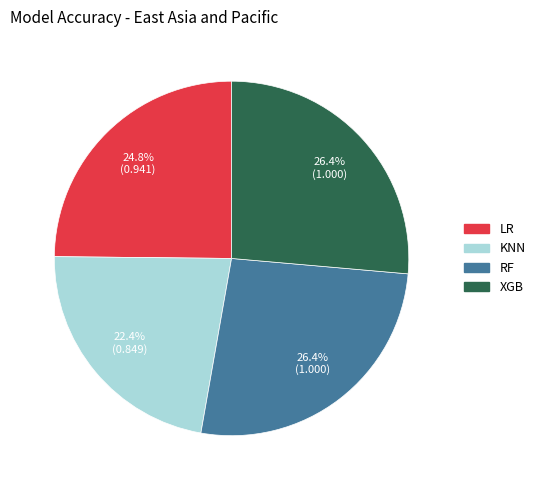

Combined, do XGB and LR account for over 50%?

Yes